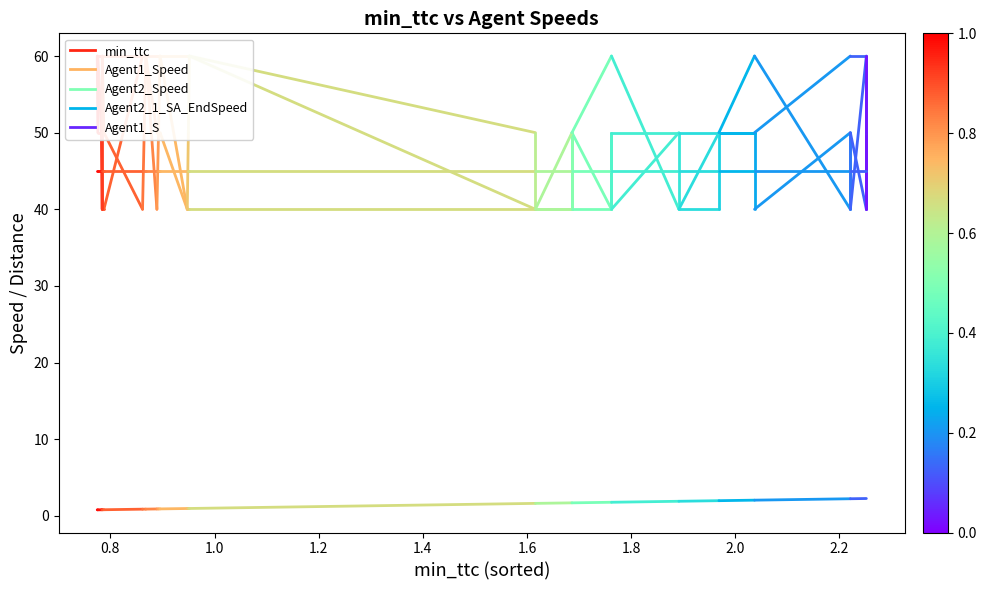

What is the total value across all series at 0.8?

215.8